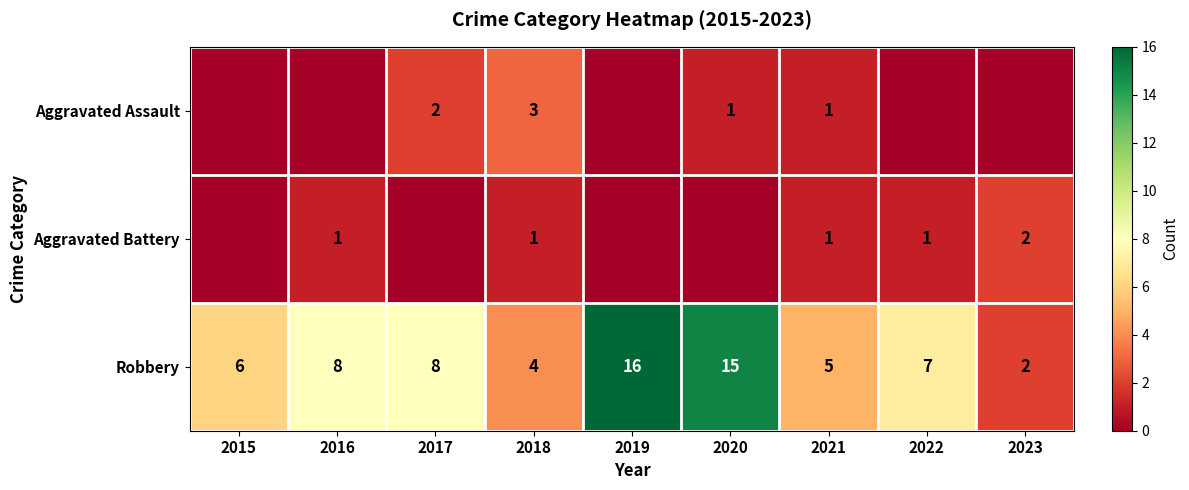

True or false: Robbery has a value of 3 at 2016.

False